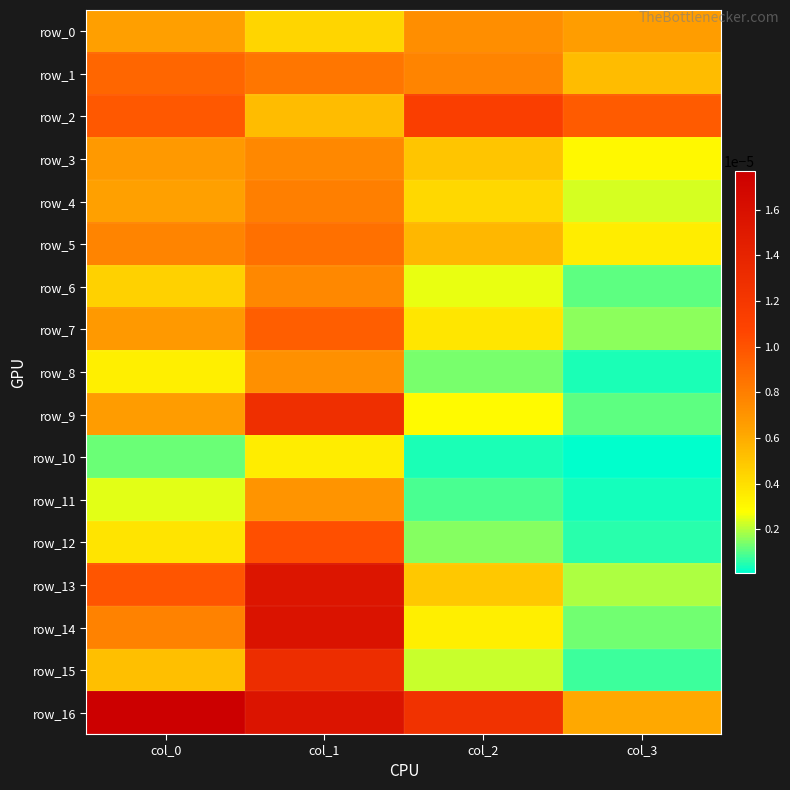

Which series changed the most between col_0 and col_3?

row_16